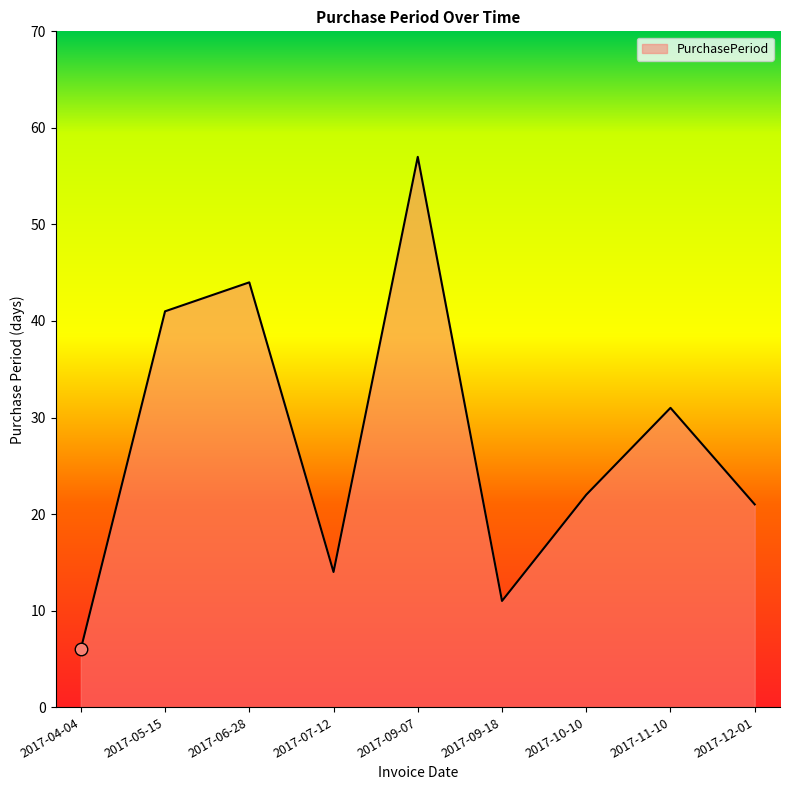

List the labels in order of value, largest first.

2017-09-07, 2017-06-28, 2017-05-15, 2017-11-10, 2017-10-10, 2017-12-01, 2017-07-12, 2017-09-18, 2017-04-04